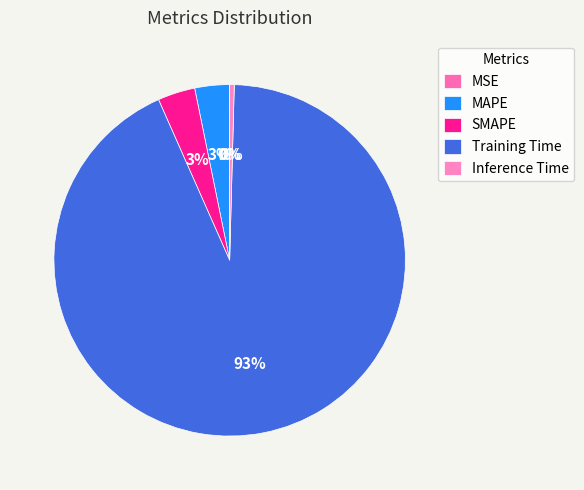

What percentage is NOT represented by MSE?

100.0%